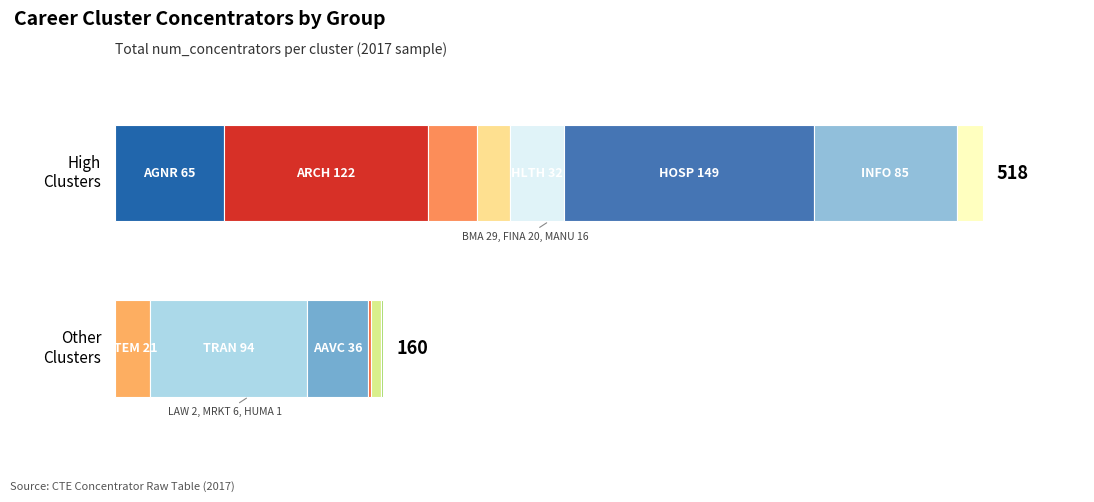

Rank the categories by value from lowest to highest.

HUMA, LAW, MRKT, MANU, FINA, STEM, BMA, HLTH, AAVC, AGNR, INFO, TRAN, ARCH, HOSP